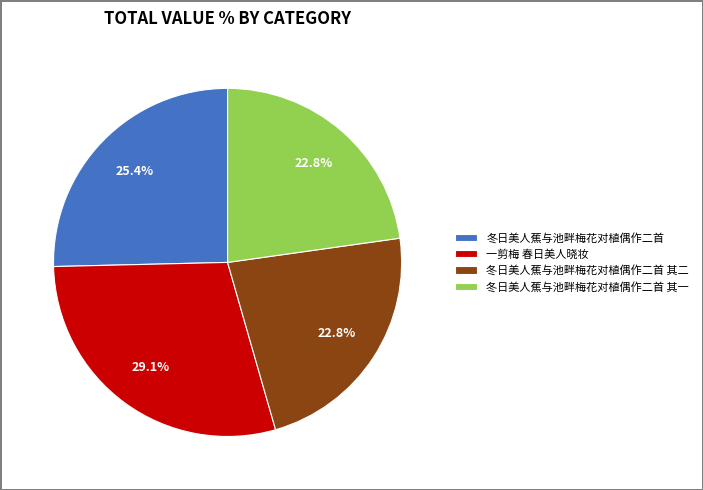

Is 一剪梅 春日美人晓妆 the majority of the pie?

No